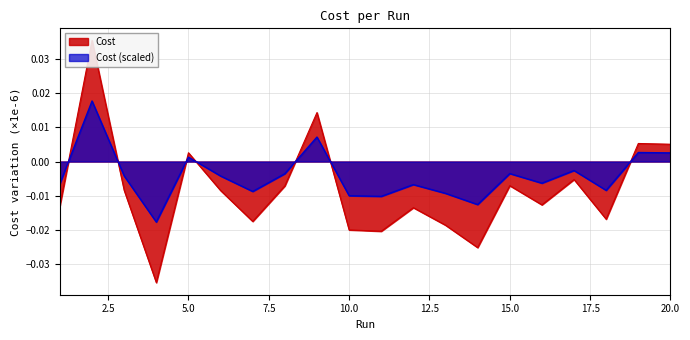

At which category does the chart reach its minimum across all series?

4